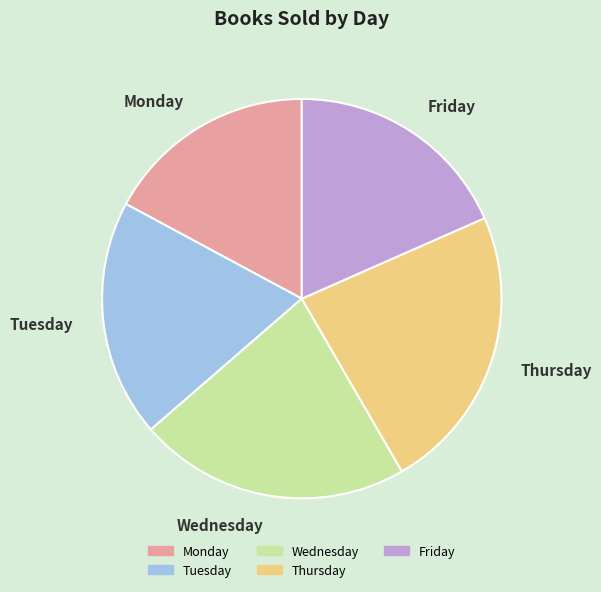

Does Friday account for over 50% of the chart?

No